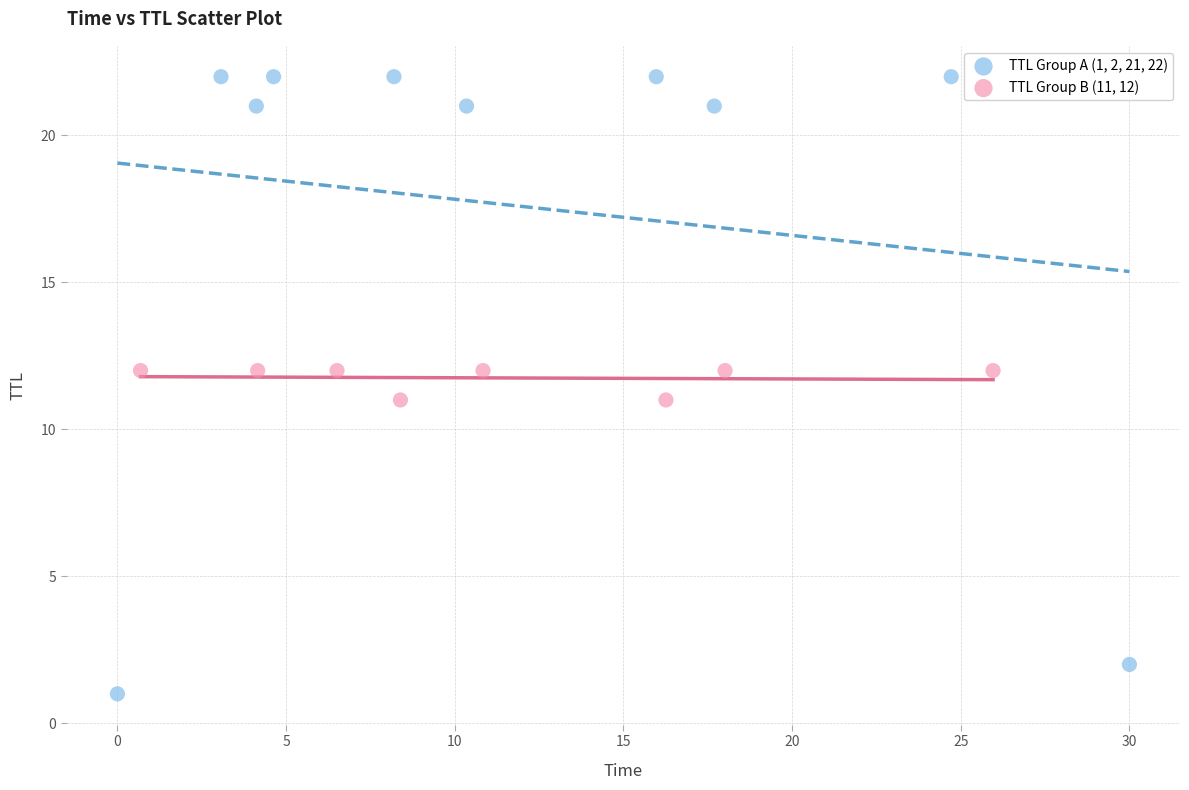

Which series reaches the maximum Y coordinate?

TTL Group A (1, 2, 21, 22)